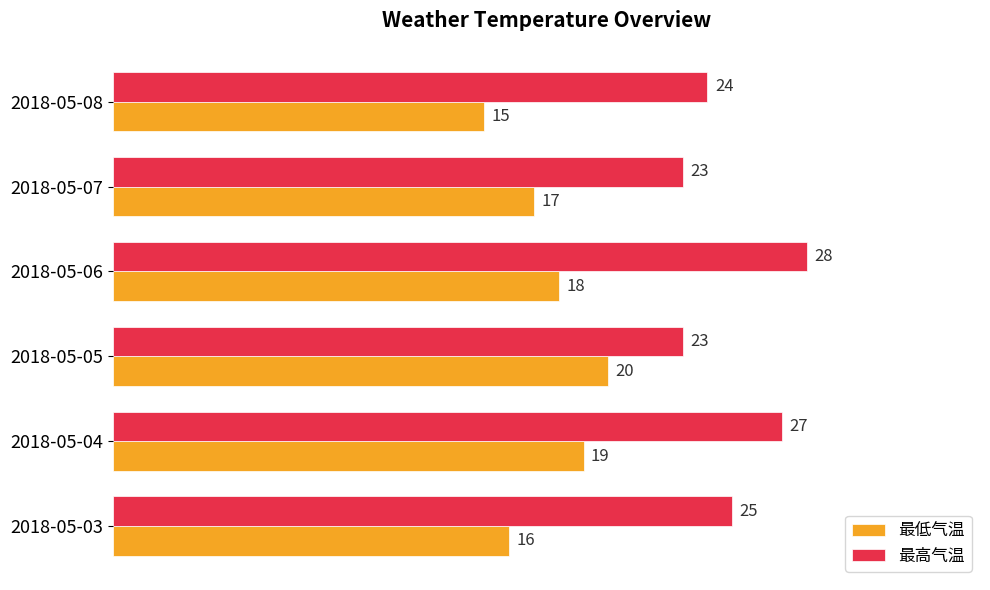

Which category has the lowest value in the 最低气温 series?

2018-05-08